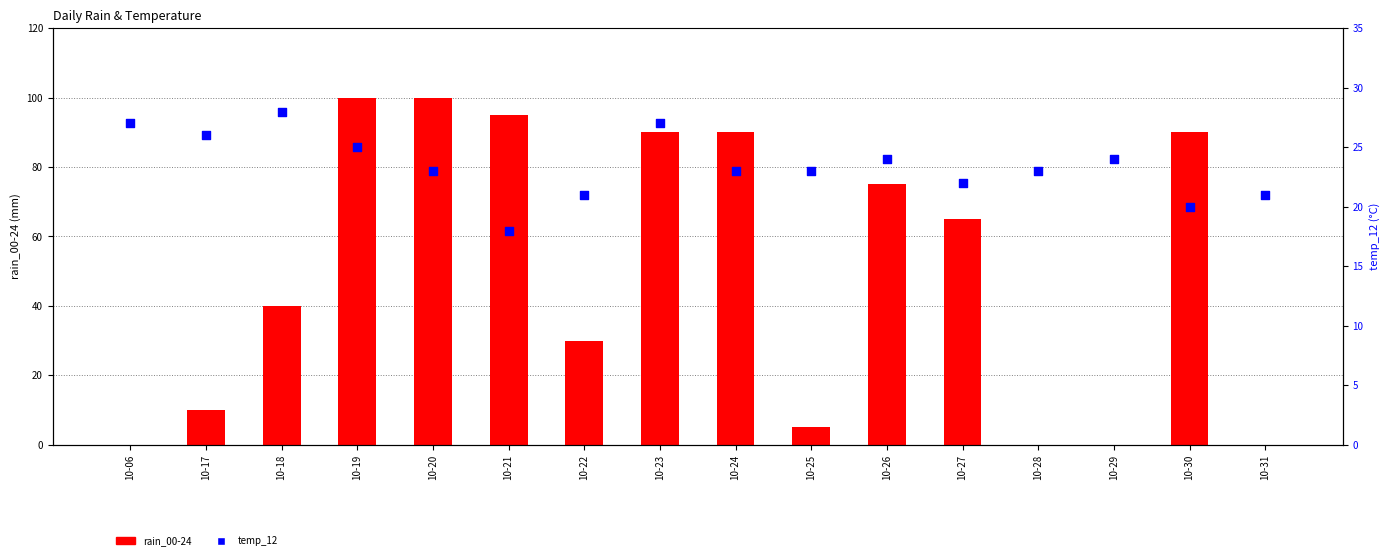

At how many categories does at least one series exceed 37?

9